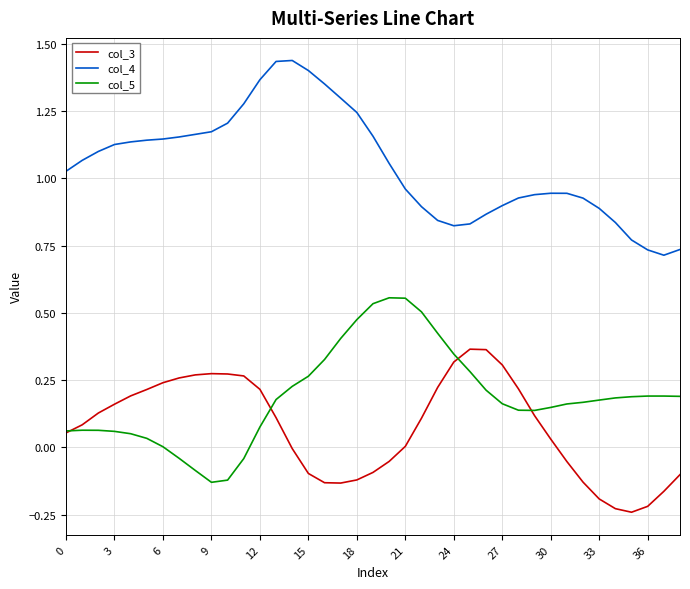

True or false: col_4 and col_3 cross at least once.

False